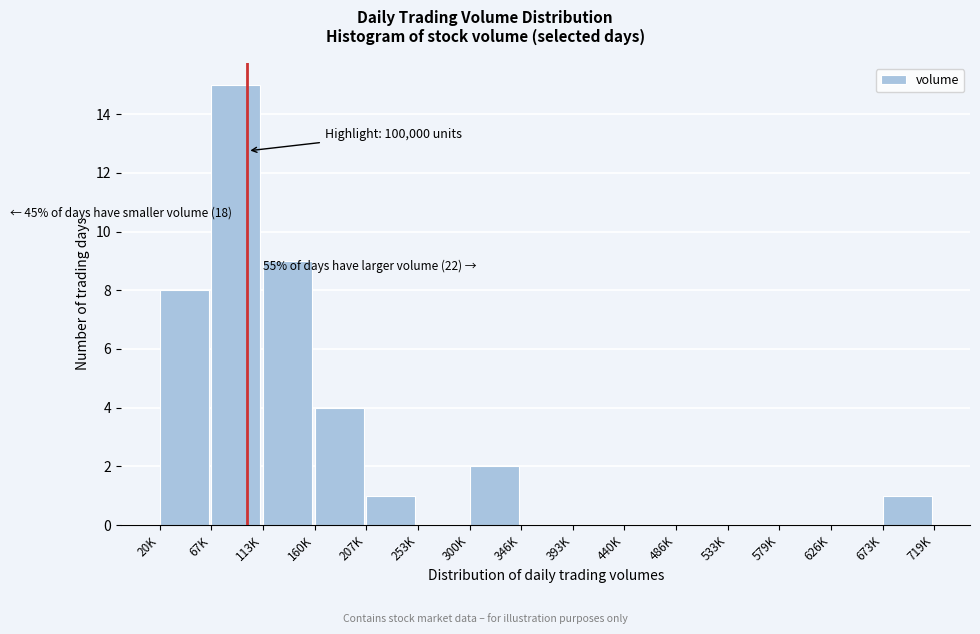

Reading left to right, list all the values displayed in this chart.

20K=8	67K=15	113K=9	160K=4	207K=1	253K=0	300K=2	346K=0	393K=0	440K=0	486K=0	533K=0	579K=0	626K=0	673K=1